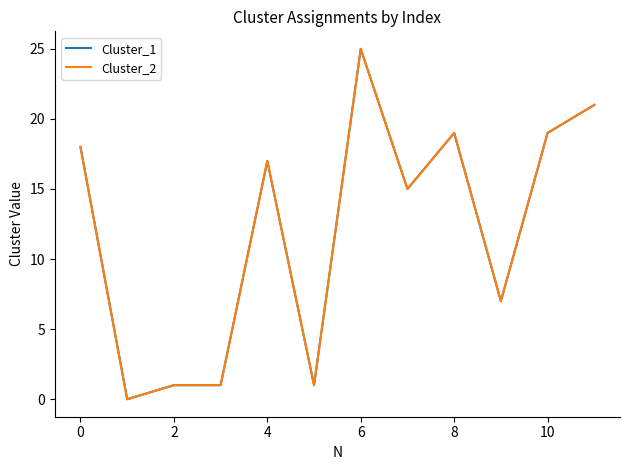

Is this an area chart (filled region under the line)?

No